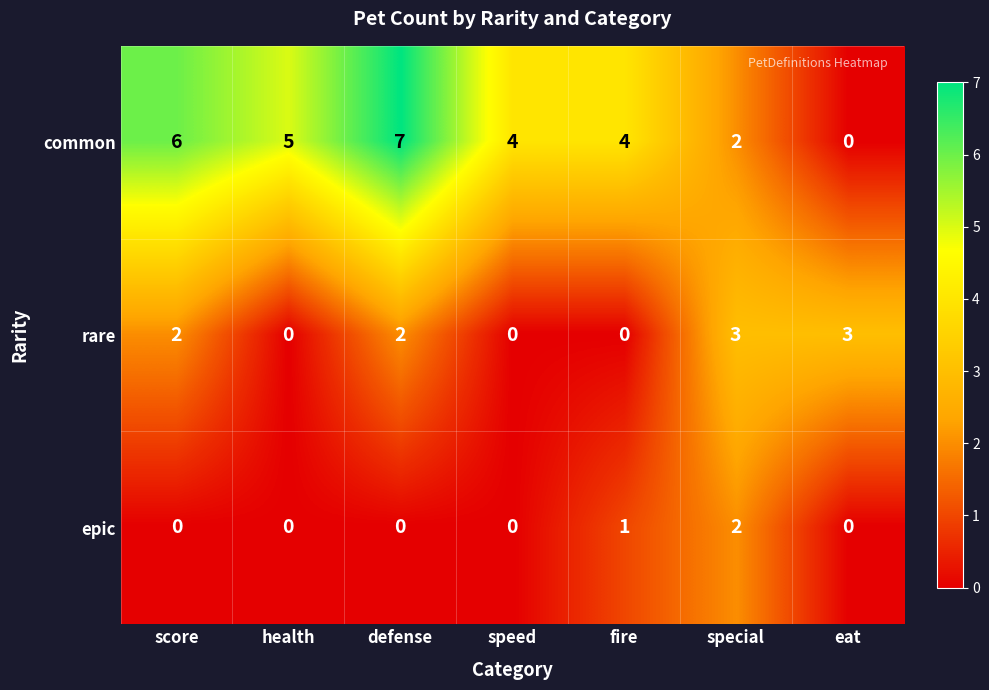

Reading left to right, transcribe all the data shown in this chart.

common: score=6	health=5	defense=7	speed=4	fire=4	special=2	eat=0
rare: score=2	health=0	defense=2	speed=0	fire=0	special=3	eat=3
epic: score=0	health=0	defense=0	speed=0	fire=1	special=2	eat=0